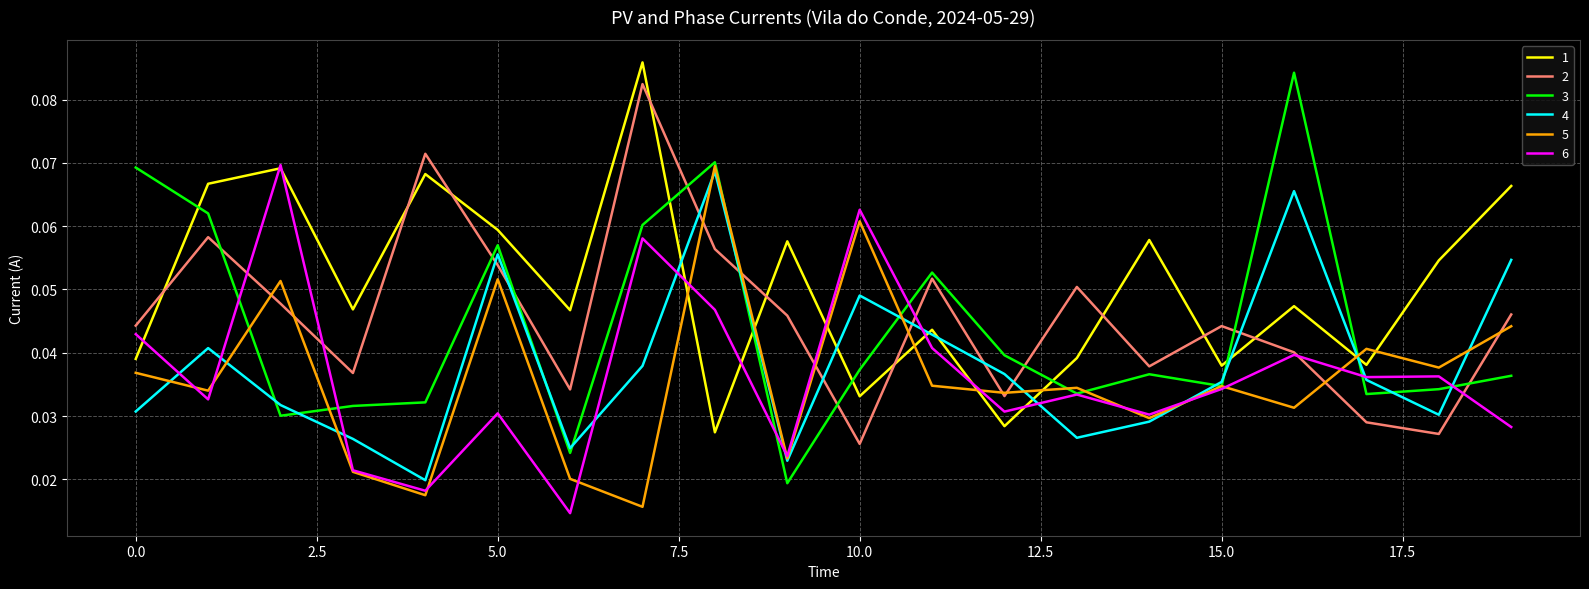

Count the number of categories in the chart.

20